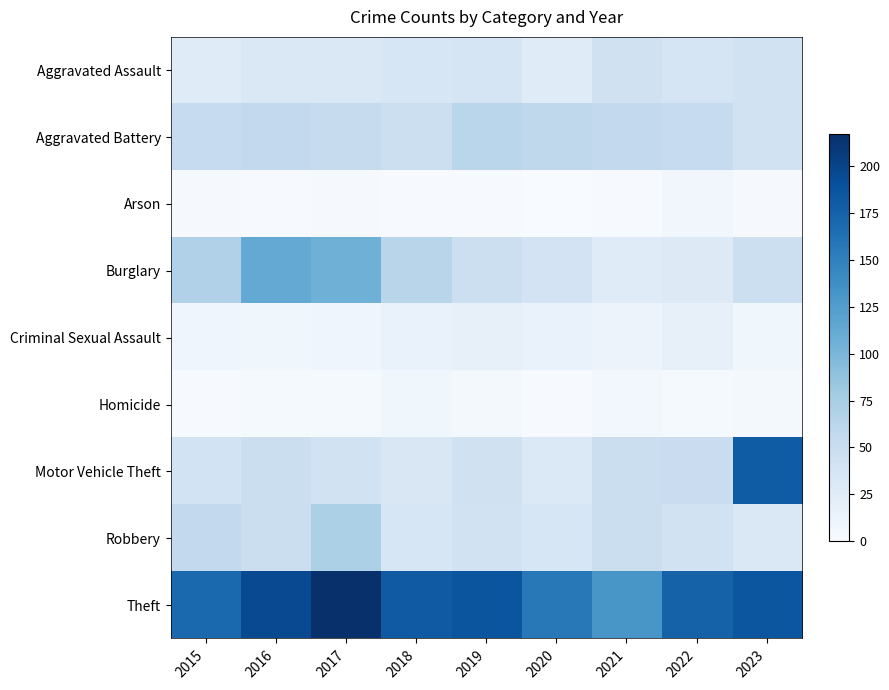

What is the total value across all series at 2018?

419